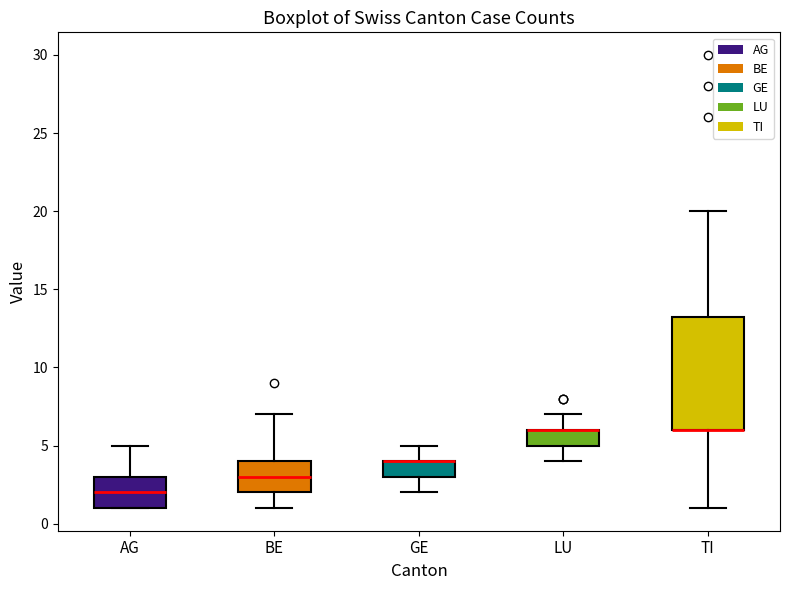

Reading left to right, read every box against the y-axis: the position of its median line, the range the box covers, and the ends of its whiskers. The values are not printed on the chart, so give them approximately, as read against the axis.

AG: median 2.0, box 1.0 to 3.0, whiskers 1.0 to 5.0
BE: median 3.0, box 2.0 to 4.0, whiskers 1.0 to 7.0
GE: median 4.0 (drawn on the box's upper edge), box 3.0 to 4.0, whiskers 2.0 to 5.0
LU: median 6.0 (drawn on the box's upper edge), box 5.0 to 6.0, whiskers 4.0 to 7.0
TI: median 6.0 (drawn on the box's lower edge), box 6.0 to 13.5, whiskers 1.0 to 20.0